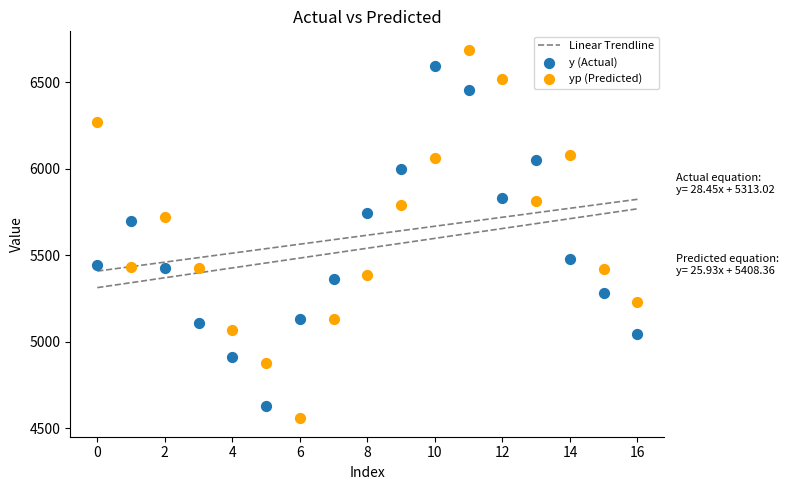

Which series reaches the minimum Y coordinate?

yp (Predicted)